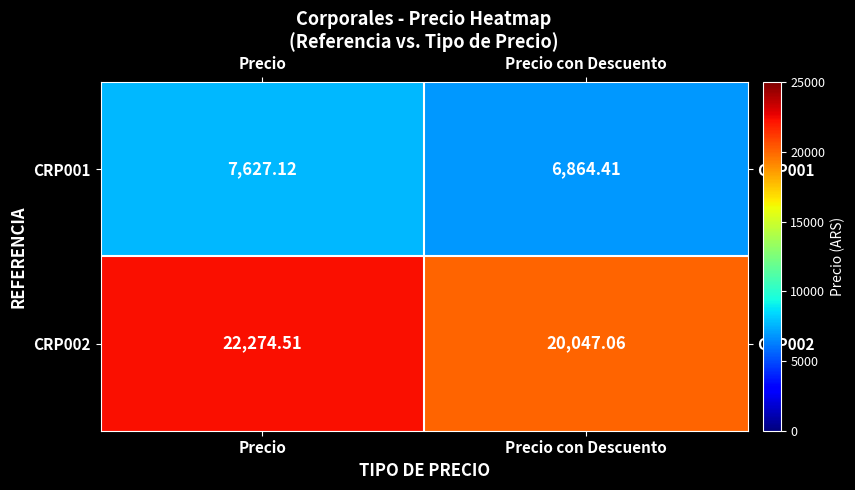

At which category does the chart reach its peak across all series?

Precio